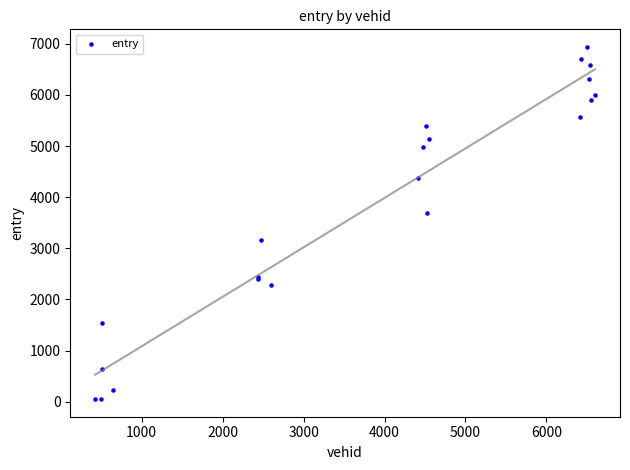

What Y value in the scatter plot is closest to 3494?

3697.2